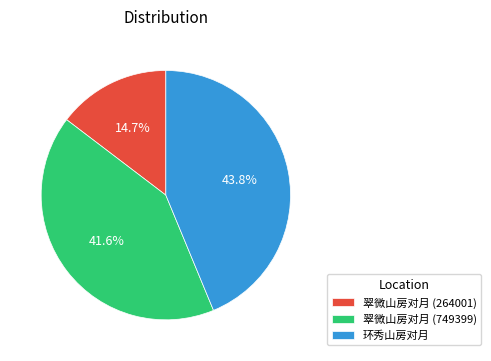

Which has a higher value, 翠微山房对月 (749399) or 翠微山房对月 (264001)?

翠微山房对月 (749399)